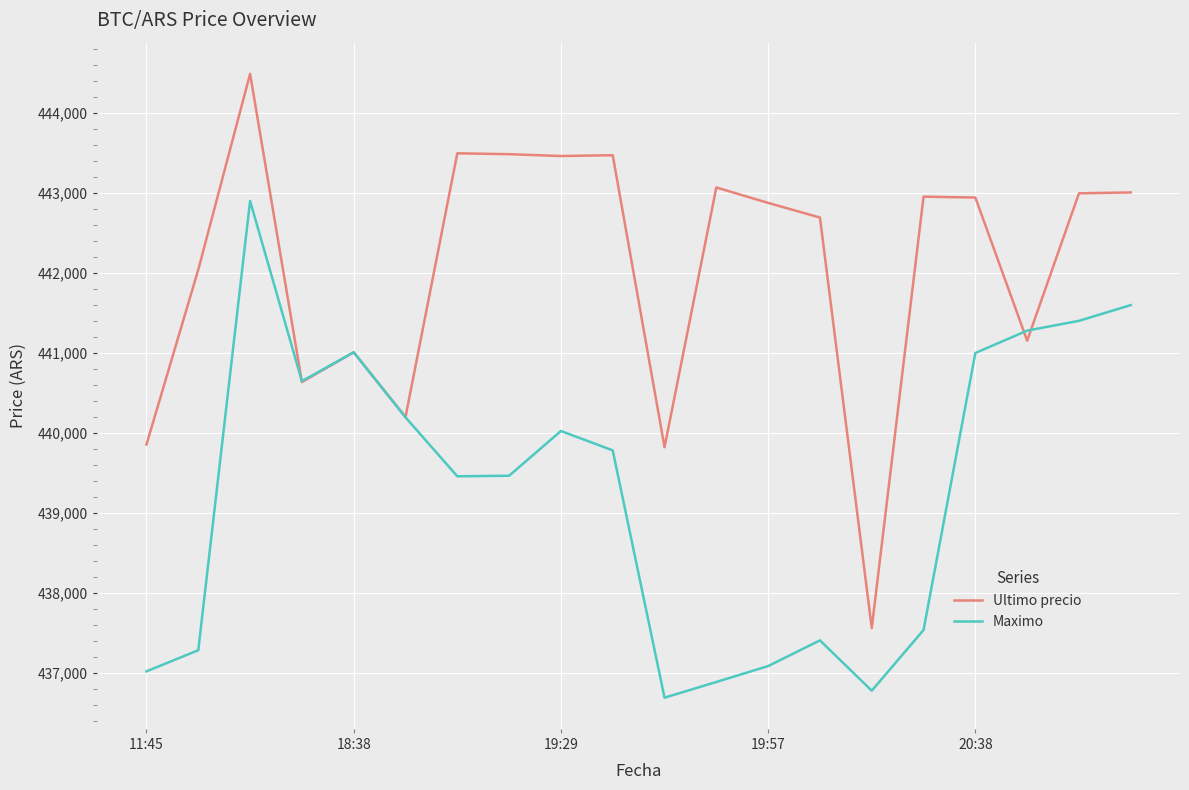

Which series has the largest total across all categories?

Ultimo precio